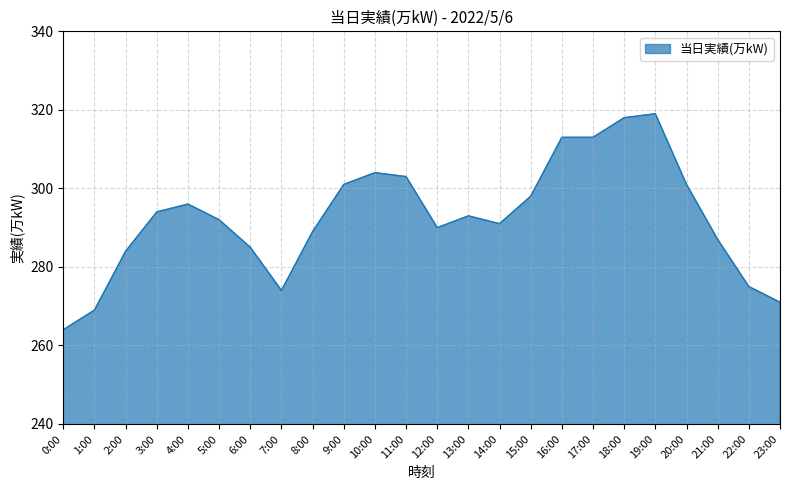

What position from the left is 18:00?

19